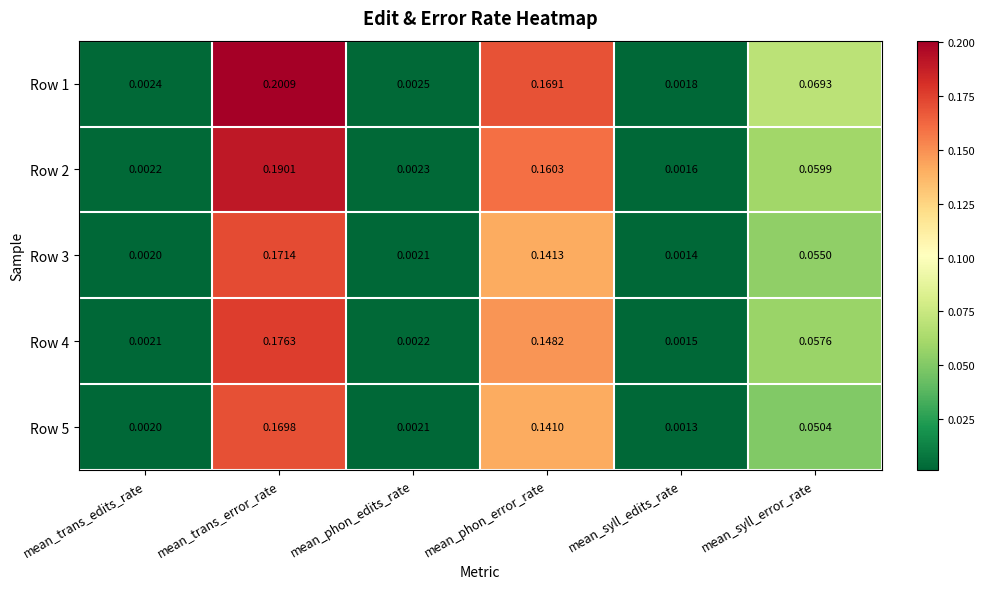

Which series has the largest range (max minus min)?

Row 1